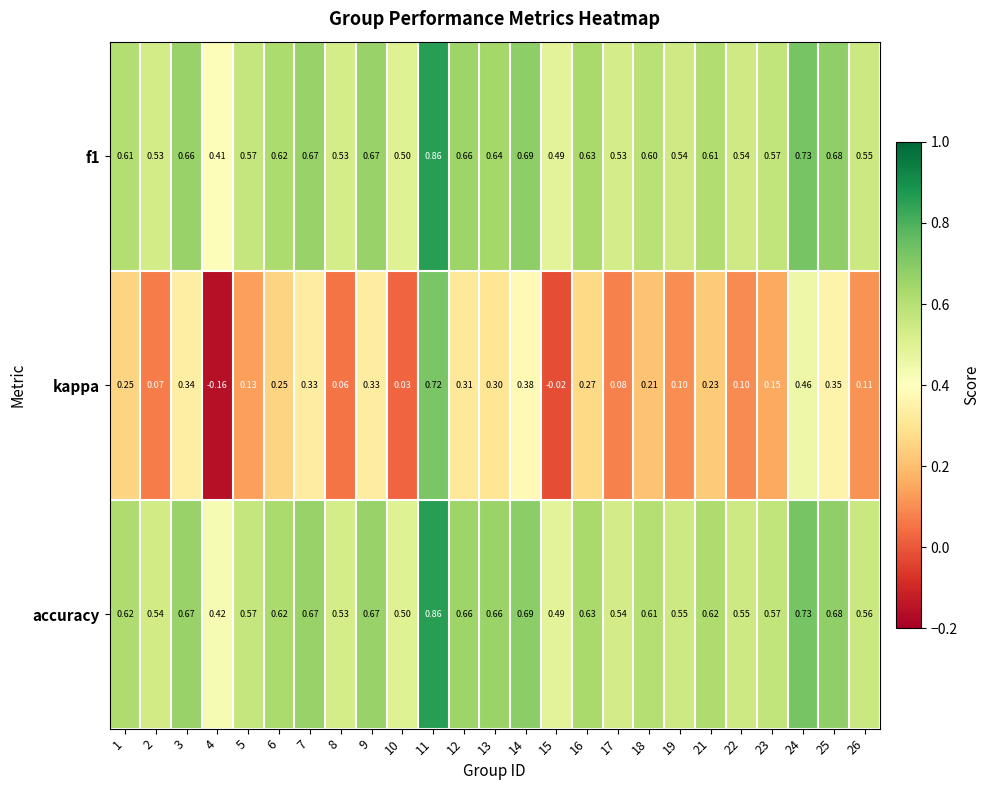

Which series changed the most between 5 and 11?

kappa